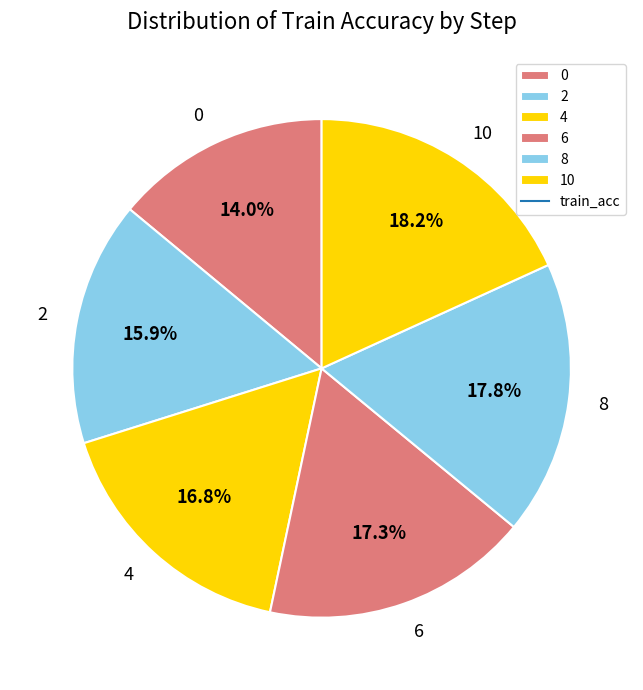

Is it true that 8 is 9% of the pie?

False